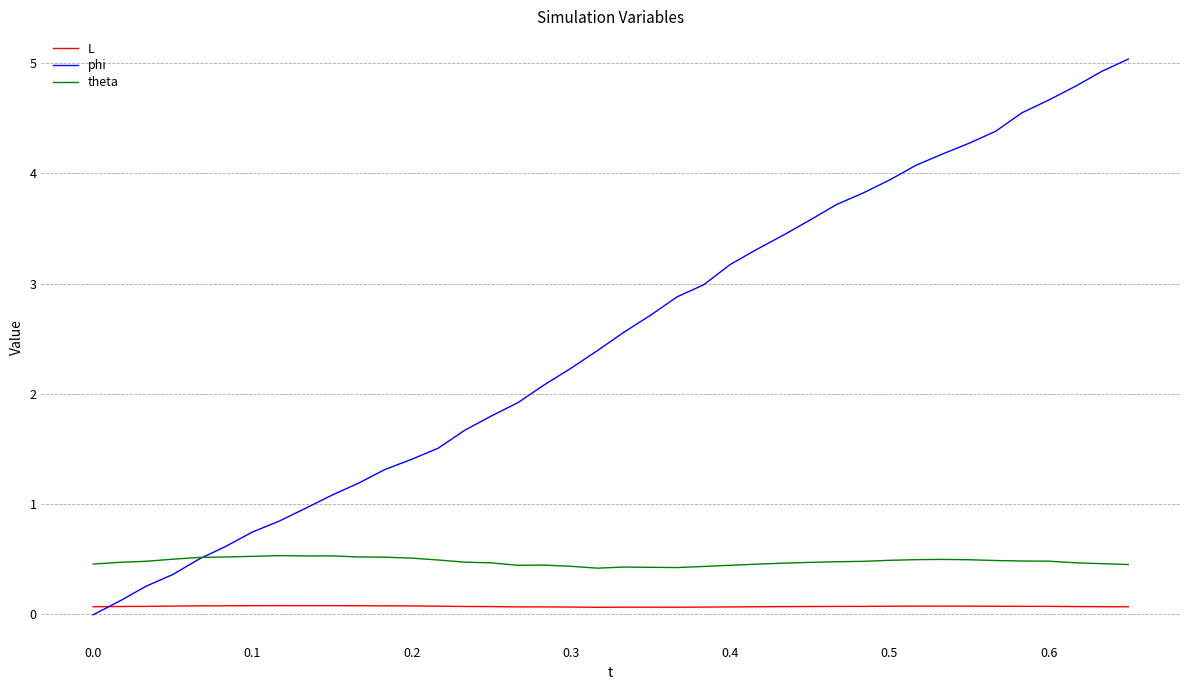

Which series has the largest total across all categories?

phi